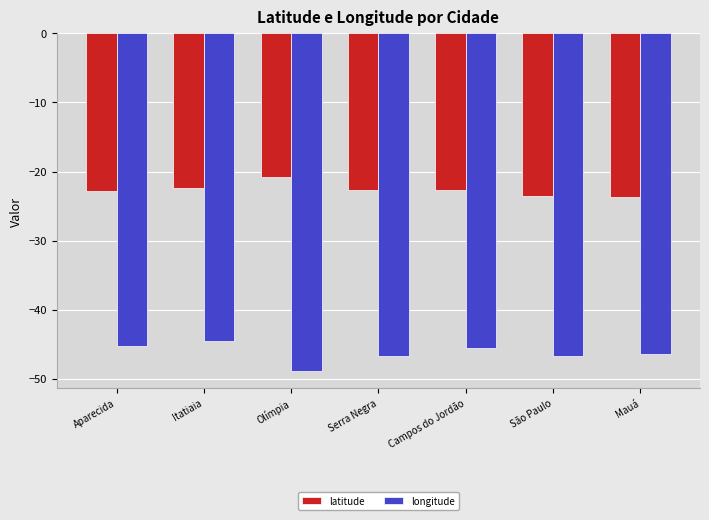

What is the spread (max minus min) of values at Campos do Jordão?

22.9